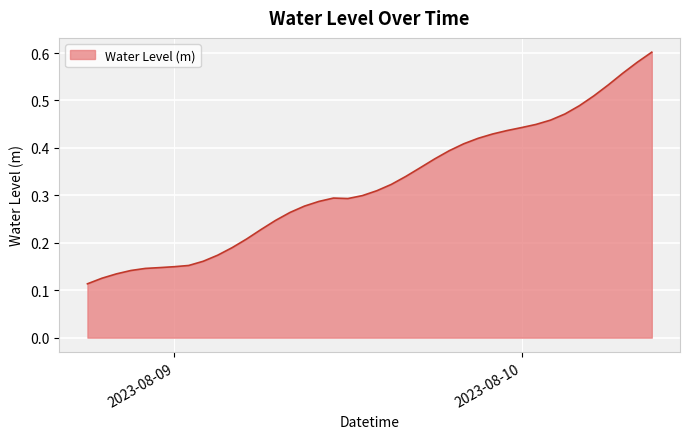

Reading left to right, list all the values displayed in this chart.

0.1	0.1	0.1	0.1	0.1	0.1	0.1	0.2	0.2	0.2	0.2	0.2	0.2	0.2	0.3	0.3	0.3	0.3	0.3	0.3	0.3	0.3	0.3	0.4	0.4	0.4	0.4	0.4	0.4	0.4	0.4	0.4	0.5	0.5	0.5	0.5	0.5	0.6	0.6	0.6